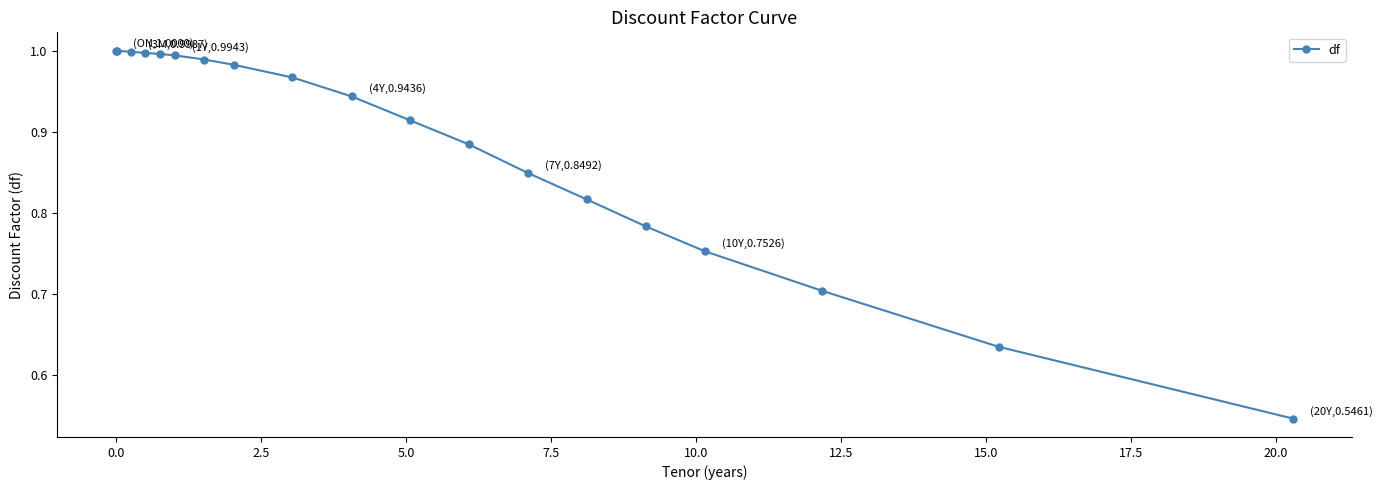

What is the difference between the second highest and second lowest values?

0.4